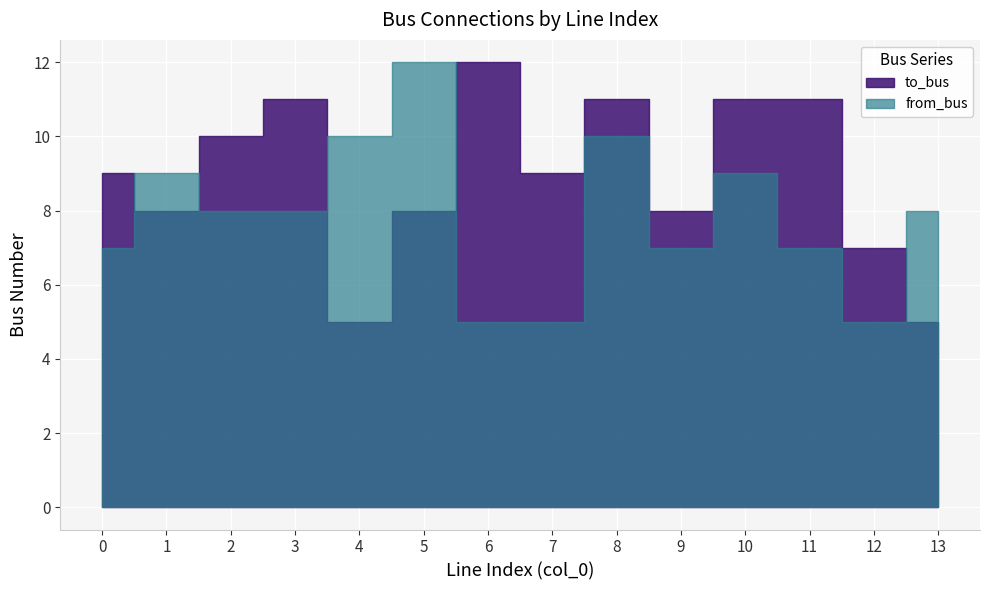

What is the difference between the maximum and minimum values in the to_bus series?

7